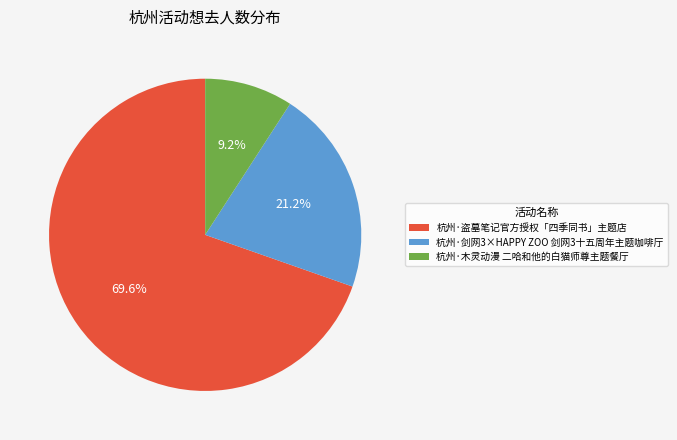

To the nearest percent, what portion does 杭州·木灵动漫 二哈和他的白猫师尊主题餐厅 represent?

9%